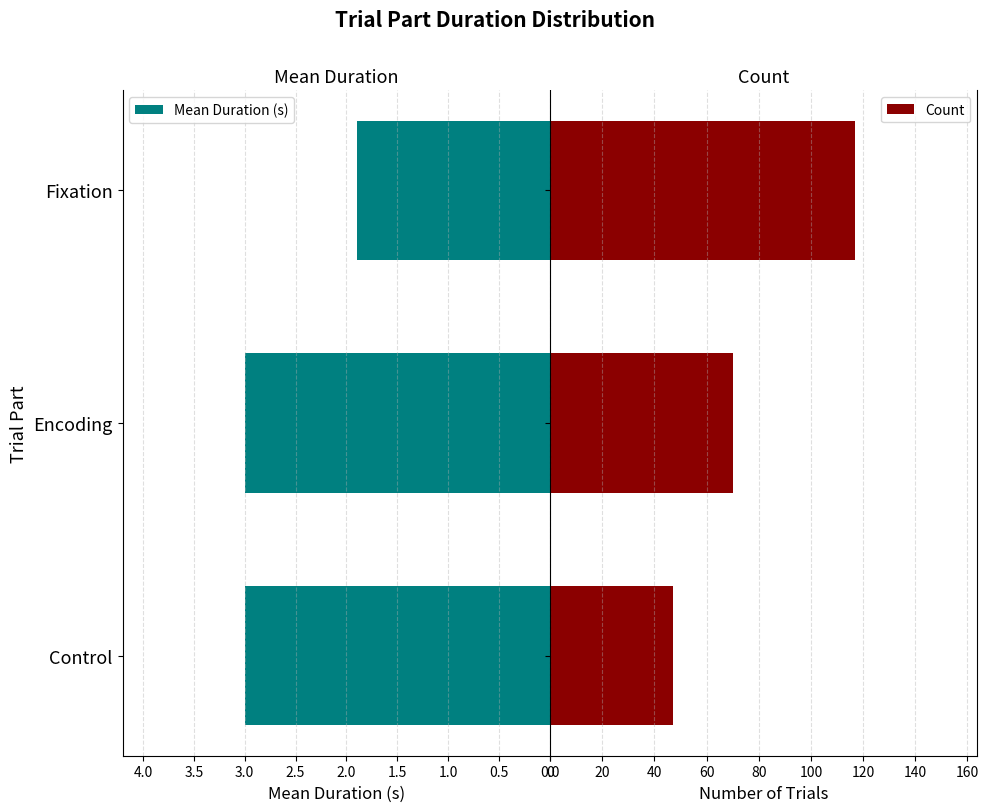

True or false: Mean Duration (s) has a value of 3.0 at Encoding.

True